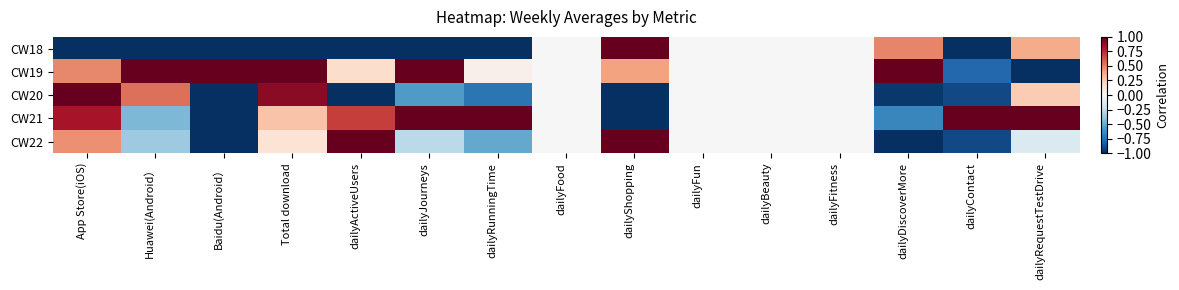

Reading left to right, what are all the values shown in this chart?

CW18: App Store(iOS)=-1.0	Huawei(Android）=-1.0	Baidu(Android）=-1.0	Total download=-1.0	dailyActiveUsers=-1.0	dailyJourneys=-1.0	dailyRunningTime=-1.0	dailyFood=0.0	dailyShopping=1.0	dailyFun=0.0	dailyBeauty=0.0	dailyFitness=0.0	dailyDiscoverMore=0.5	dailyContact=-1.0	dailyRequestTestDrive=0.4
CW19: App Store(iOS)=0.5	Huawei(Android）=1.0	Baidu(Android）=1.0	Total download=1.0	dailyActiveUsers=0.2	dailyJourneys=1.0	dailyRunningTime=0.1	dailyFood=0.0	dailyShopping=0.4	dailyFun=0.0	dailyBeauty=0.0	dailyFitness=0.0	dailyDiscoverMore=1.0	dailyContact=-0.8	dailyRequestTestDrive=-1.0
CW20: App Store(iOS)=1.0	Huawei(Android）=0.5	Baidu(Android）=-1.0	Total download=0.9	dailyActiveUsers=-1.0	dailyJourneys=-0.6	dailyRunningTime=-0.7	dailyFood=0.0	dailyShopping=-1.0	dailyFun=0.0	dailyBeauty=0.0	dailyFitness=0.0	dailyDiscoverMore=-1.0	dailyContact=-0.9	dailyRequestTestDrive=0.3
CW21: App Store(iOS)=0.8	Huawei(Android）=-0.5	Baidu(Android）=-1.0	Total download=0.3	dailyActiveUsers=0.7	dailyJourneys=1.0	dailyRunningTime=1.0	dailyFood=0.0	dailyShopping=-1.0	dailyFun=0.0	dailyBeauty=0.0	dailyFitness=0.0	dailyDiscoverMore=-0.7	dailyContact=1.0	dailyRequestTestDrive=1.0
CW22: App Store(iOS)=0.5	Huawei(Android）=-0.4	Baidu(Android）=-1.0	Total download=0.1	dailyActiveUsers=1.0	dailyJourneys=-0.3	dailyRunningTime=-0.5	dailyFood=0.0	dailyShopping=1.0	dailyFun=0.0	dailyBeauty=0.0	dailyFitness=0.0	dailyDiscoverMore=-1.0	dailyContact=-0.9	dailyRequestTestDrive=-0.1